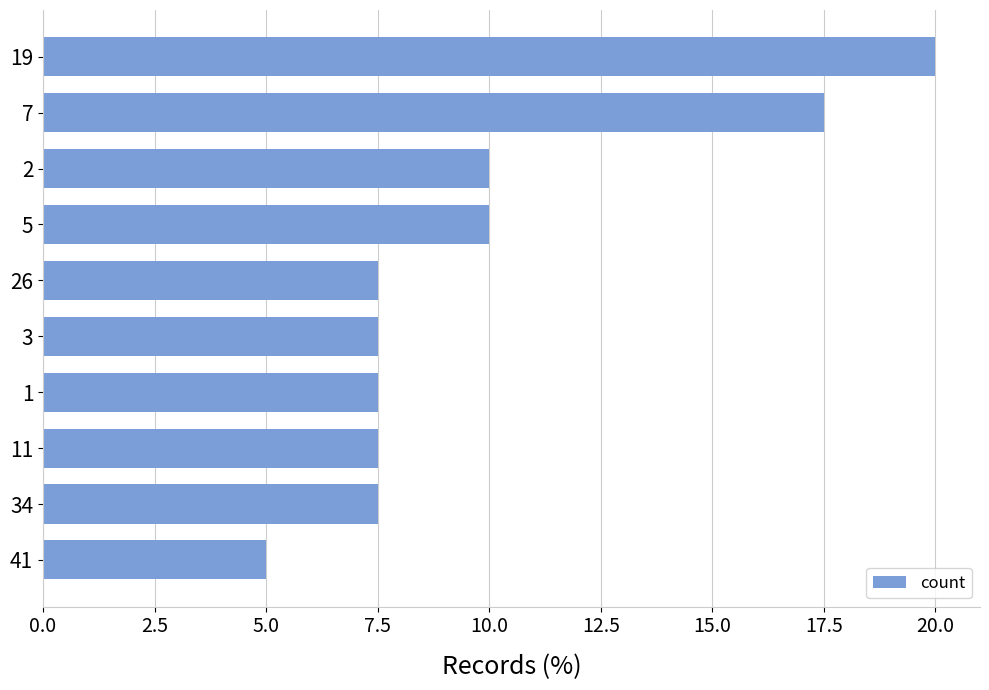

Which category has the lowest value across all series?

41